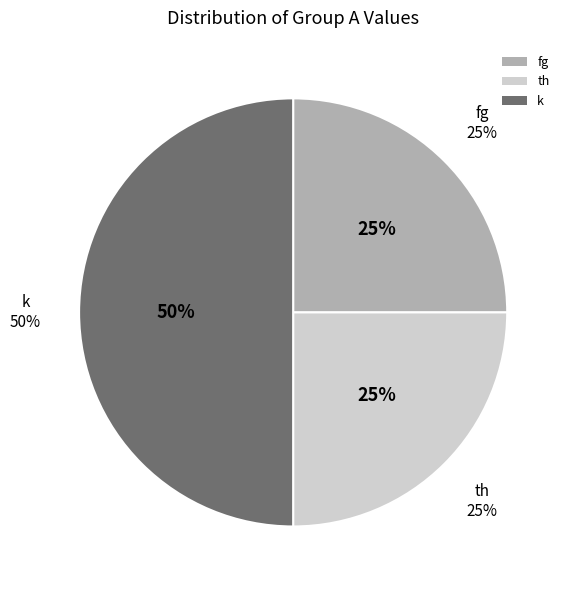

Is fg the majority of the pie?

No